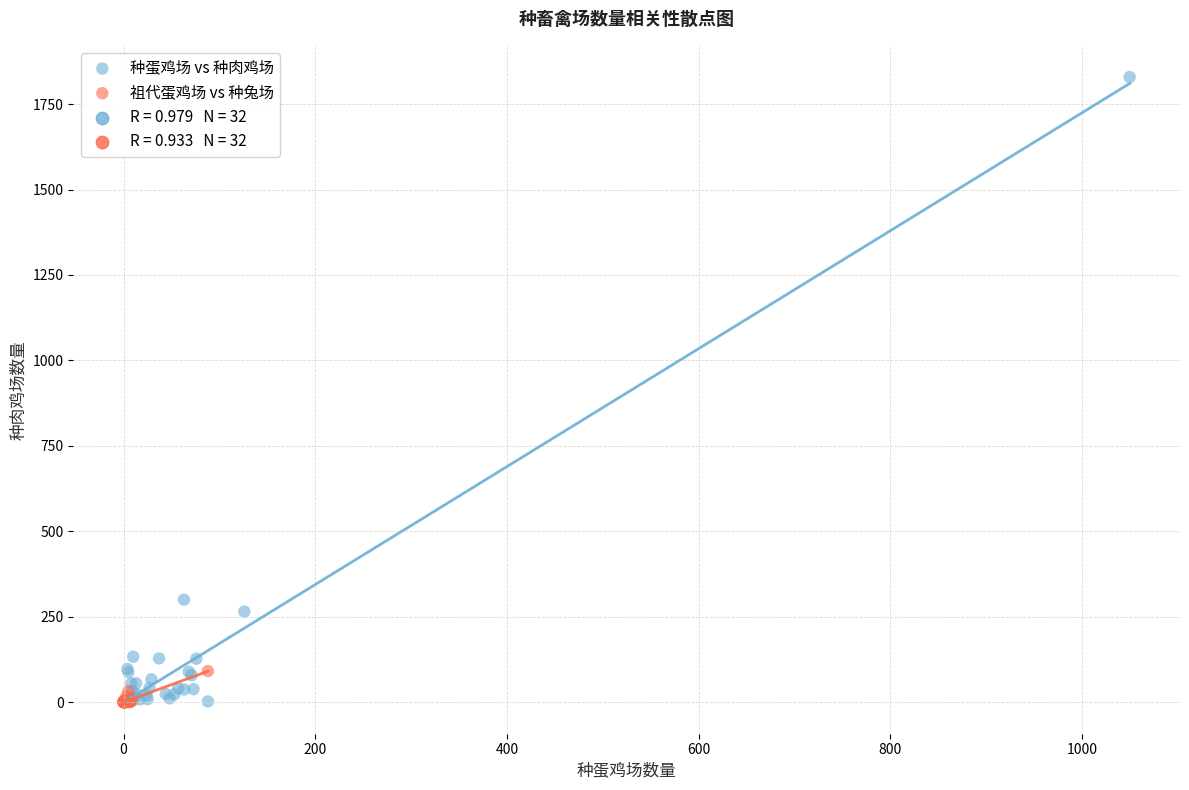

Which series has the widest spread of Y values?

种蛋鸡场 vs 种肉鸡场